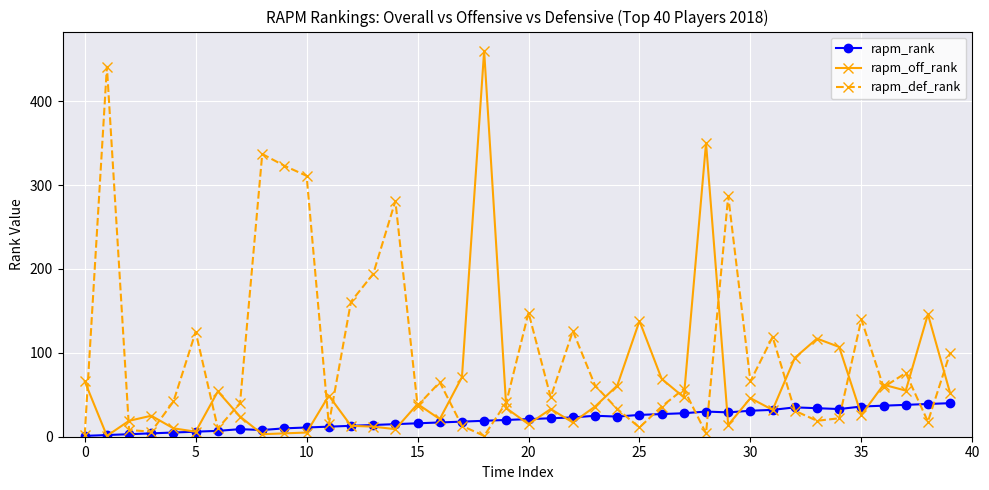

What is the sum of all rapm_rank values?

820